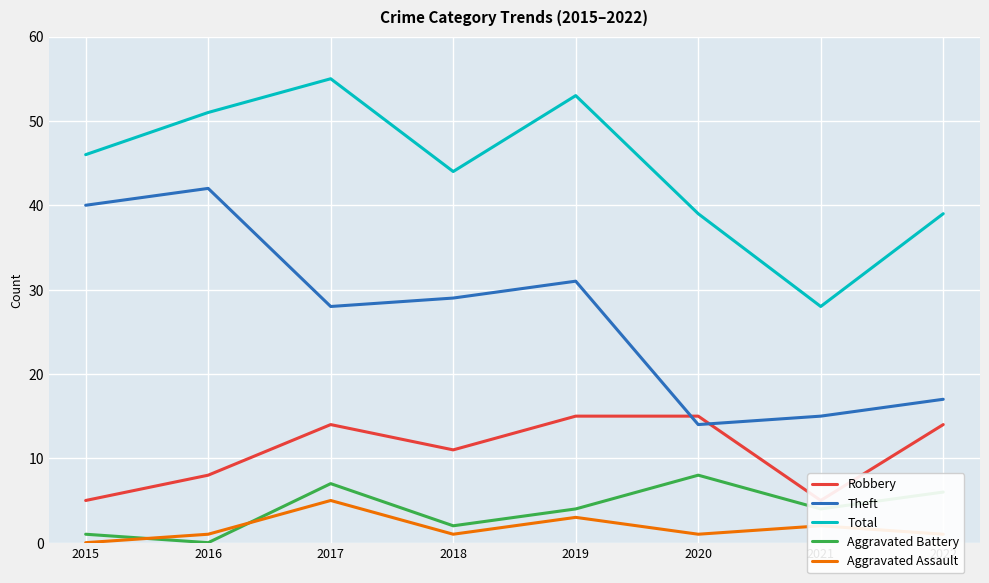

What is the value of the Theft point at the 1st from the left?

40